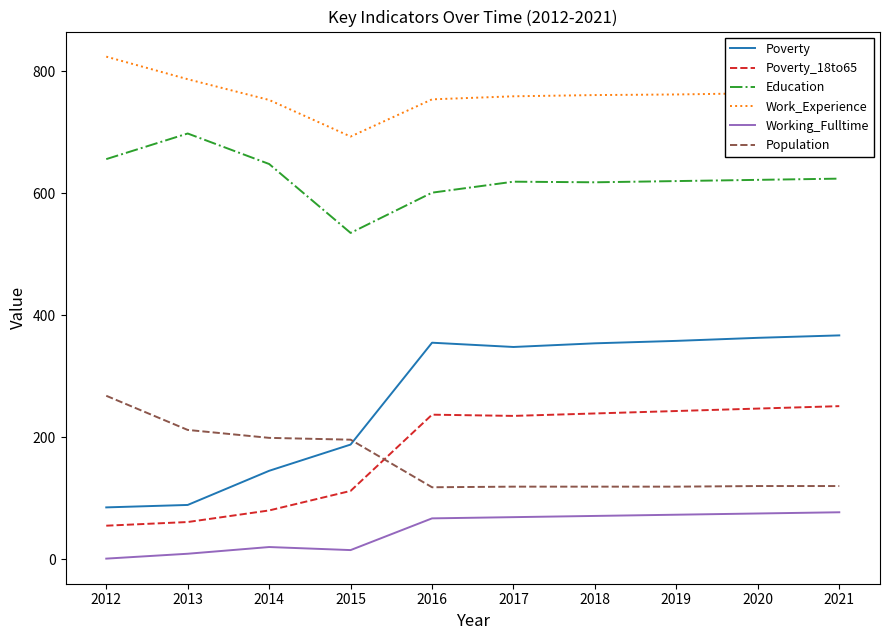

True or false: Poverty_18to65 has a value of 50 at 2015.

False